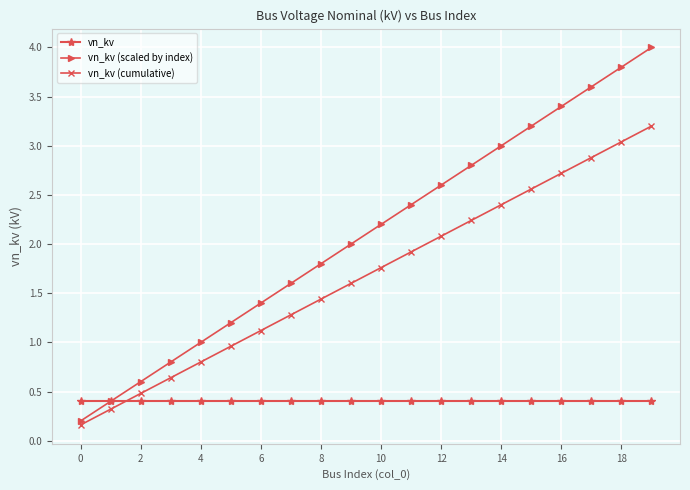

True or false: vn_kv (cumulative) has more than 2 points higher than both neighbors.

False